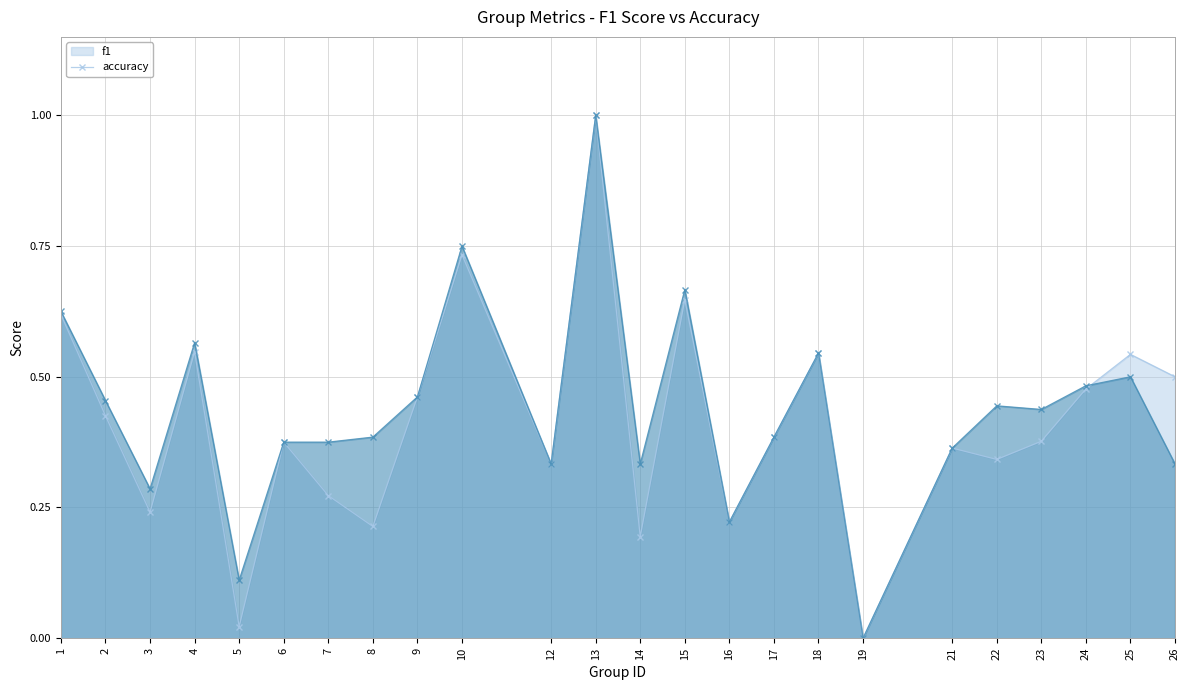

Which series changed the most between 4 and 18?

accuracy